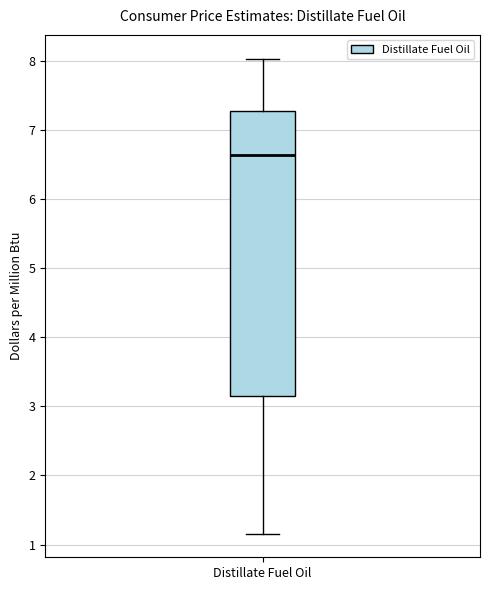

Read this box plot against the y-axis: the position of the median line, the range covered by the box, and the ends of both whiskers. The values are not printed on the chart, so give them approximately, as read against the axis.

median 6.6, box 3.1 to 7.3, whiskers 1.2 to 8.0